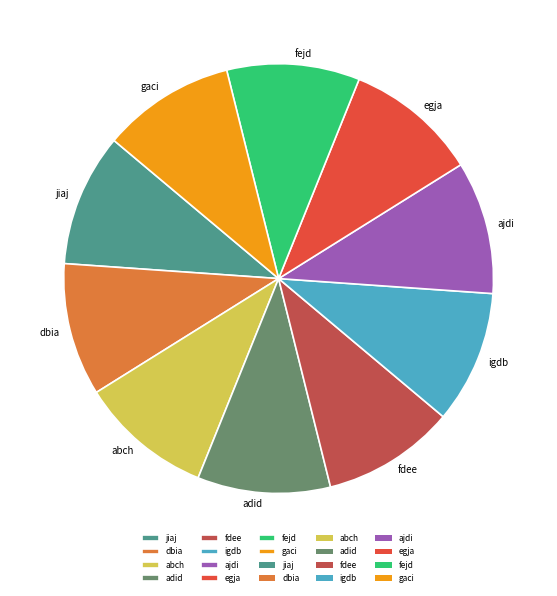

Do ajdi and adid together represent more than half of the pie?

No